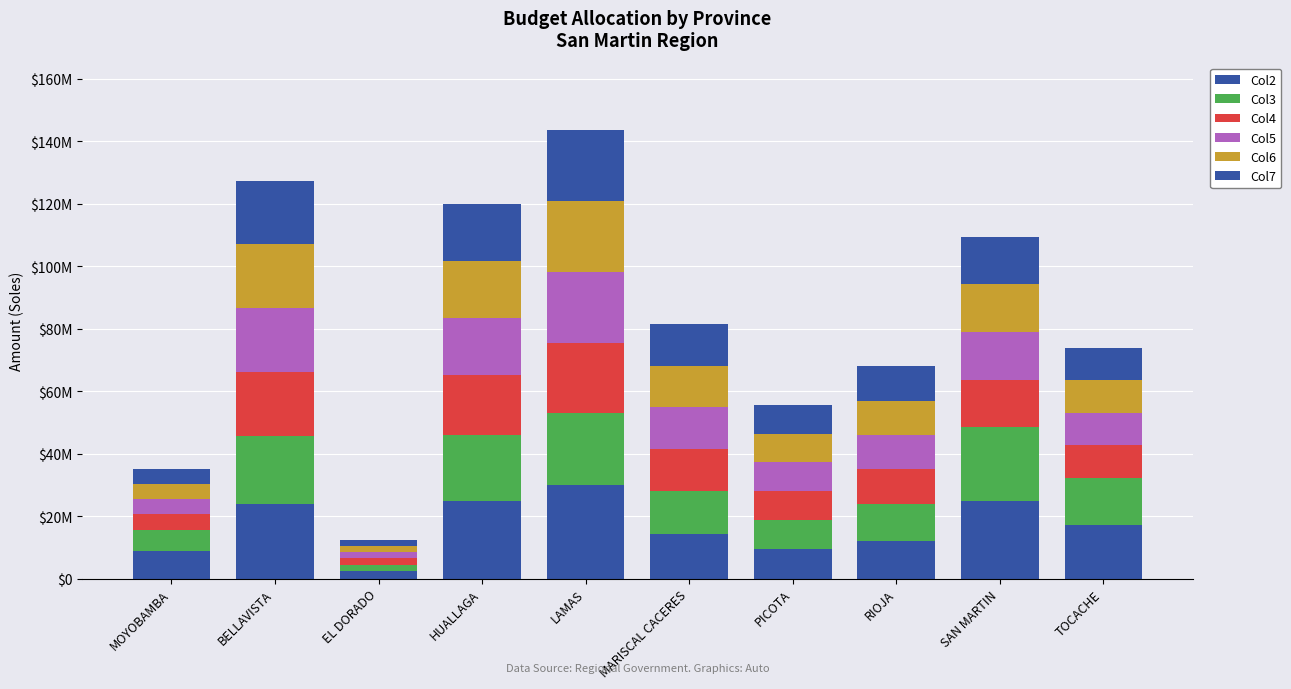

Does the chart contain stacked bars?

Yes